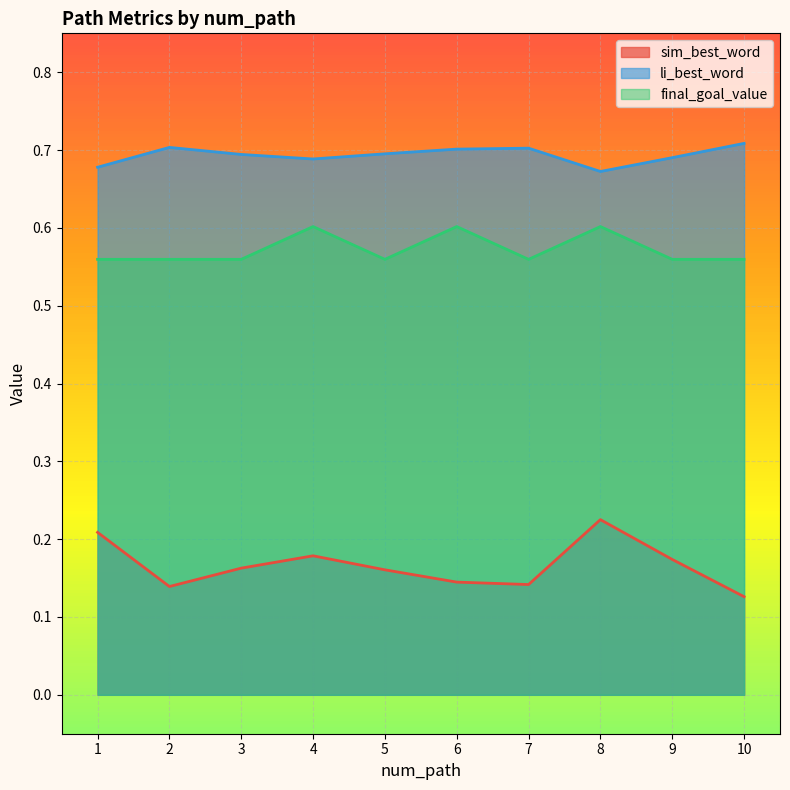

How many interior local peaks does the li_best_word series have?

2